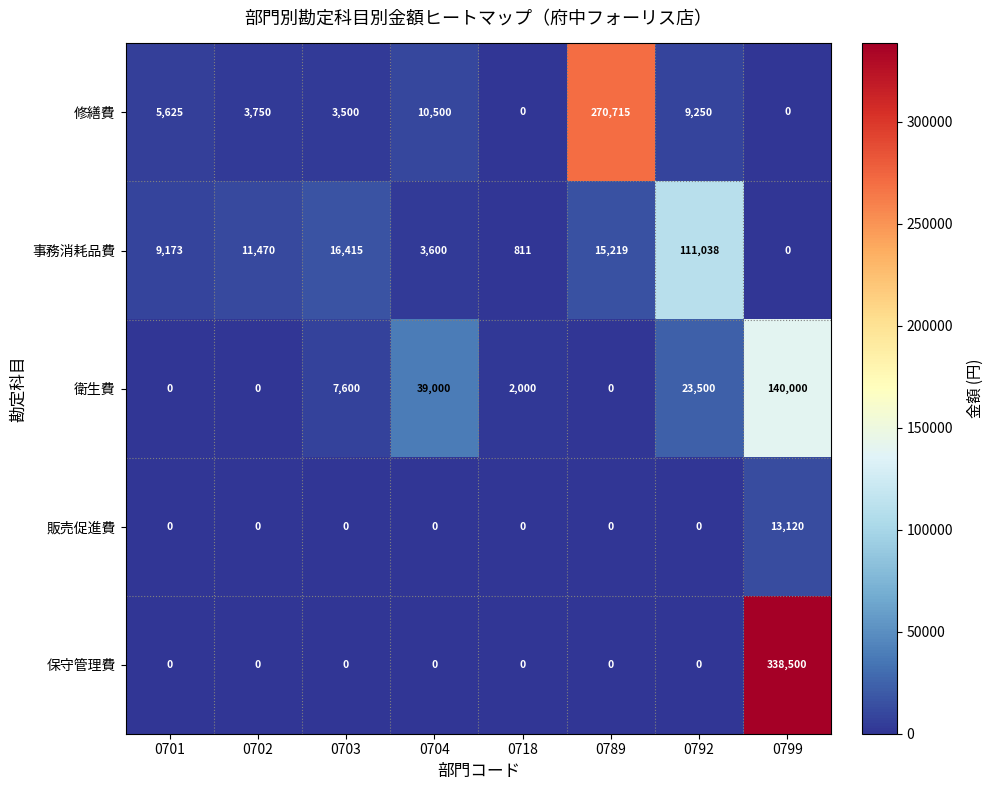

What is the difference between the highest and lowest values at 0718?

2000